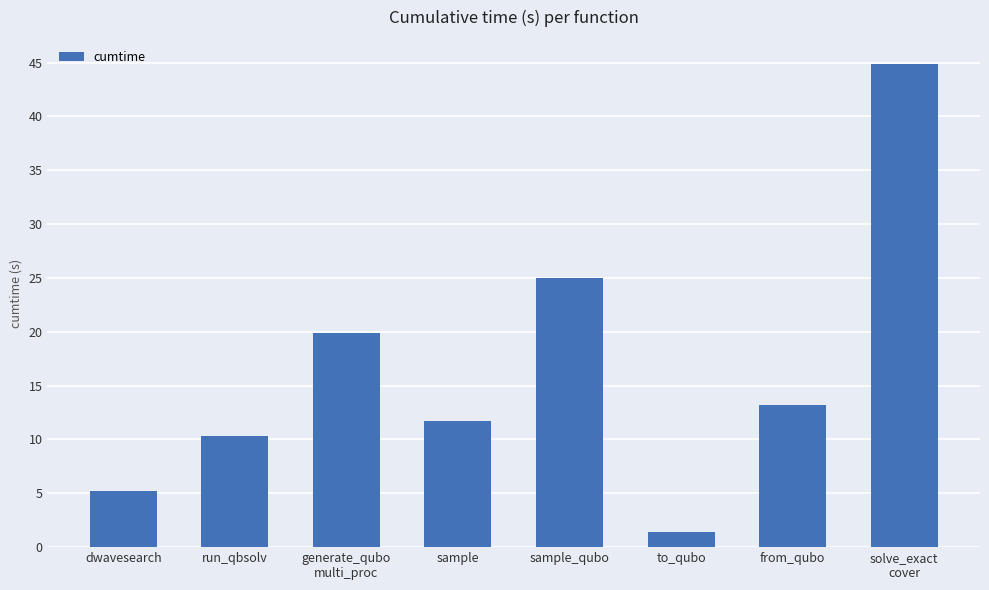

Rank the categories by value from highest to lowest.

solve_exact
cover, sample_qubo, generate_qubo
multi_proc, from_qubo, sample, run_qbsolv, dwavesearch, to_qubo